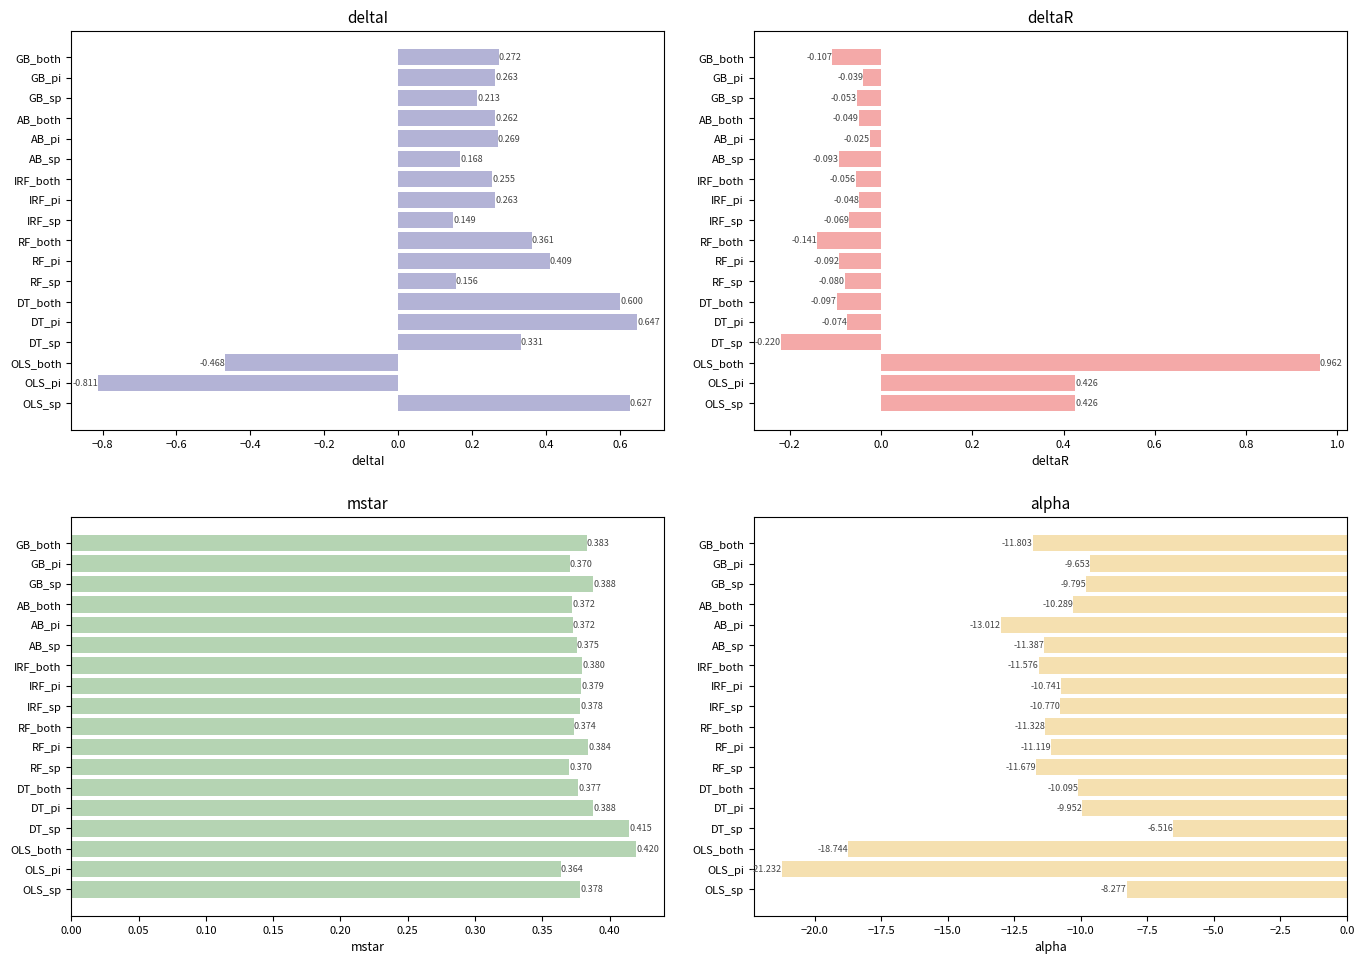

Which has a higher value, GB_sp or IRF_both?

IRF_both